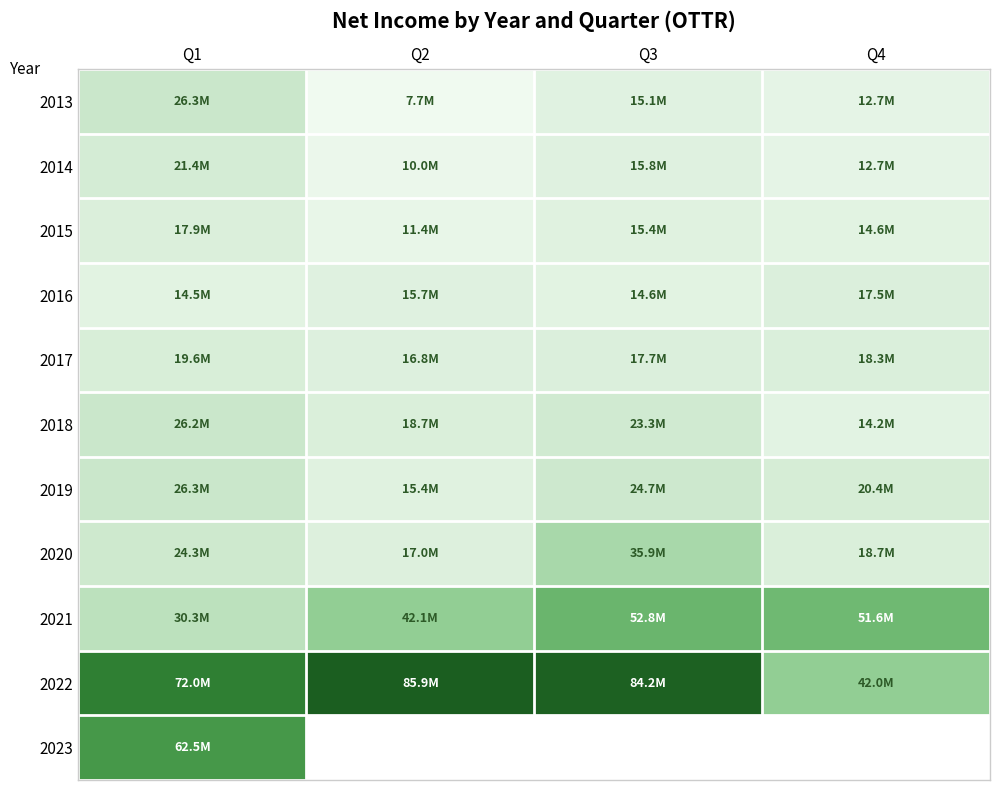

At Q3, list the series in order from smallest to largest.

2016, 2013, 2015, 2014, 2017, 2018, 2019, 2020, 2021, 2022, 2023